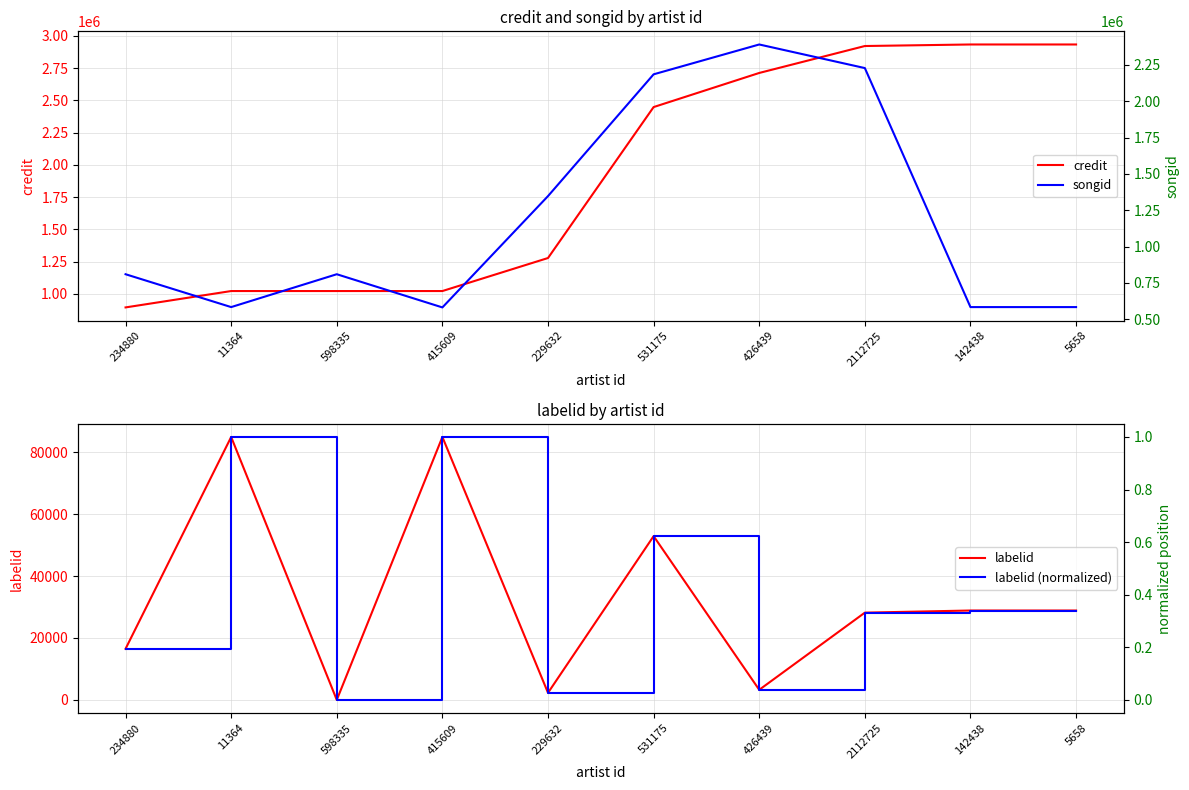

Which label corresponds to the smallest value in the chart?

598335